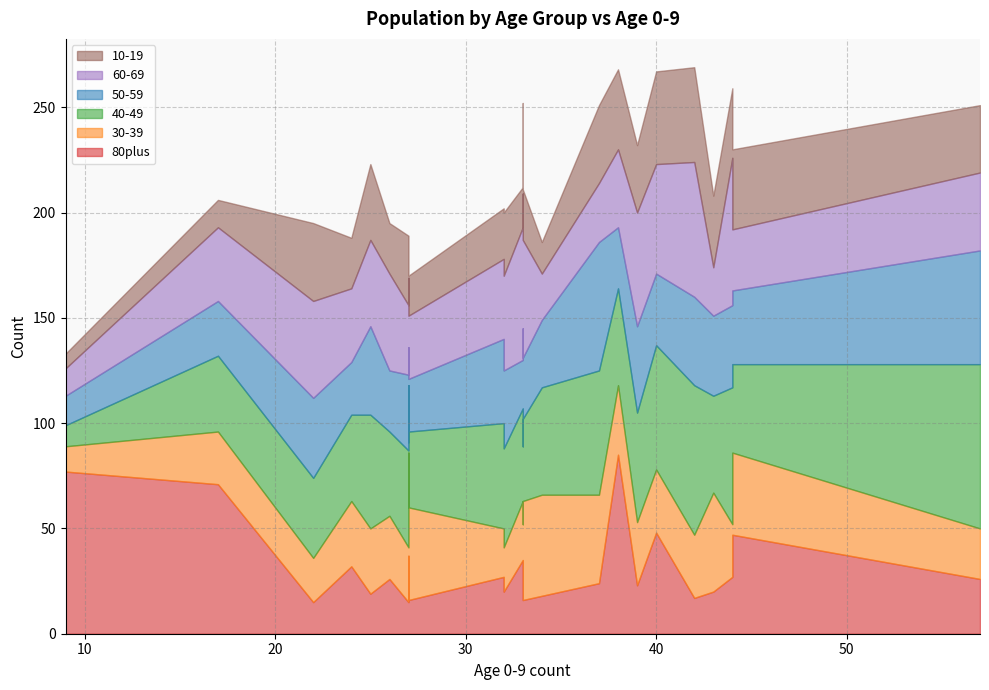

Read the 40-49 value at 9.

10